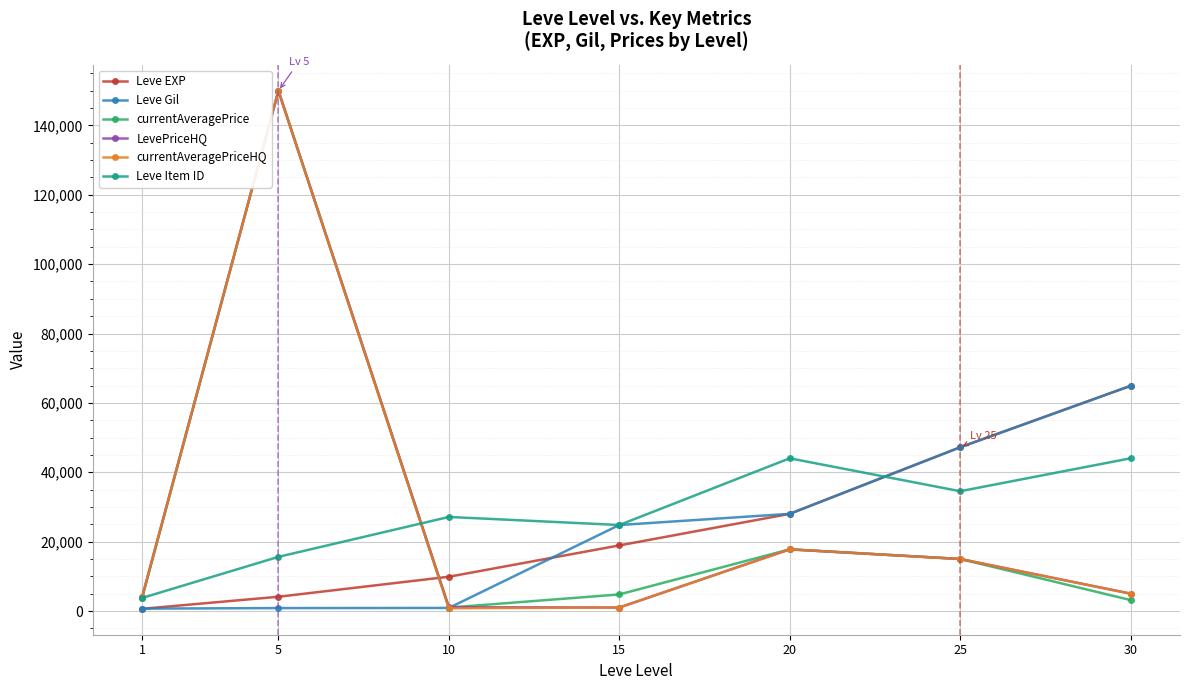

Between 1 and 10, which series saw the biggest shift?

Leve Item ID